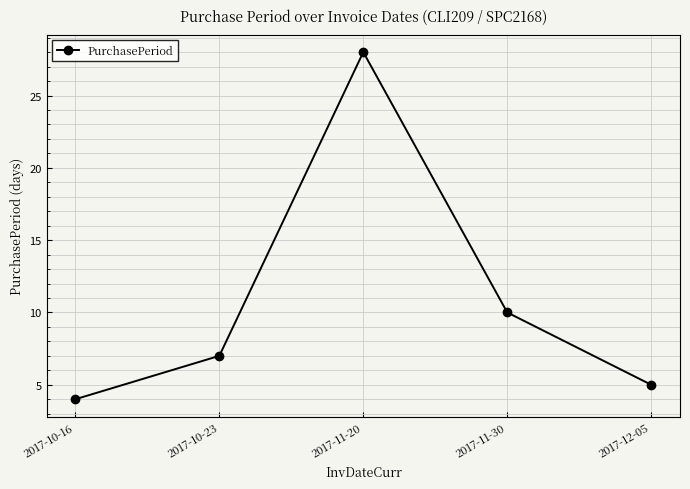

What position from the right is 2017-12-05?

1